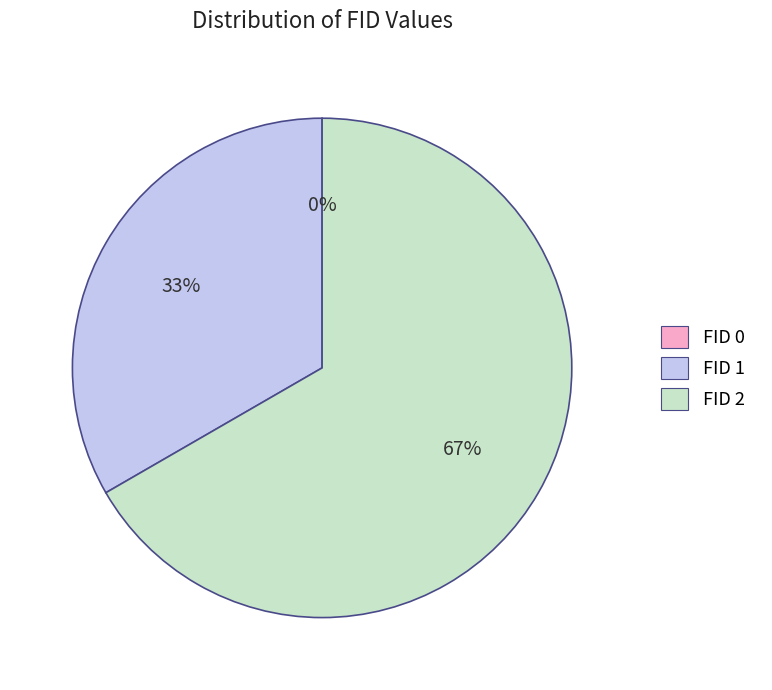

Combined, do FID 1 and FID 2 account for over 50%?

Yes